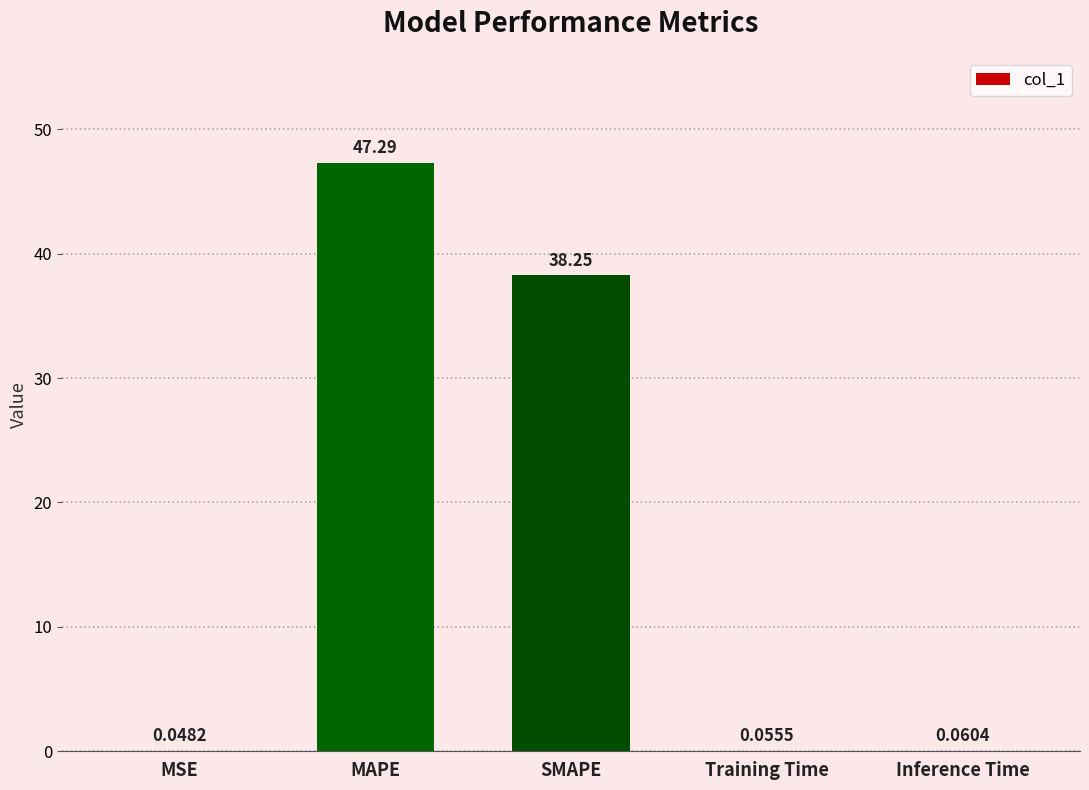

Where is the data nearest to the value 23?

SMAPE